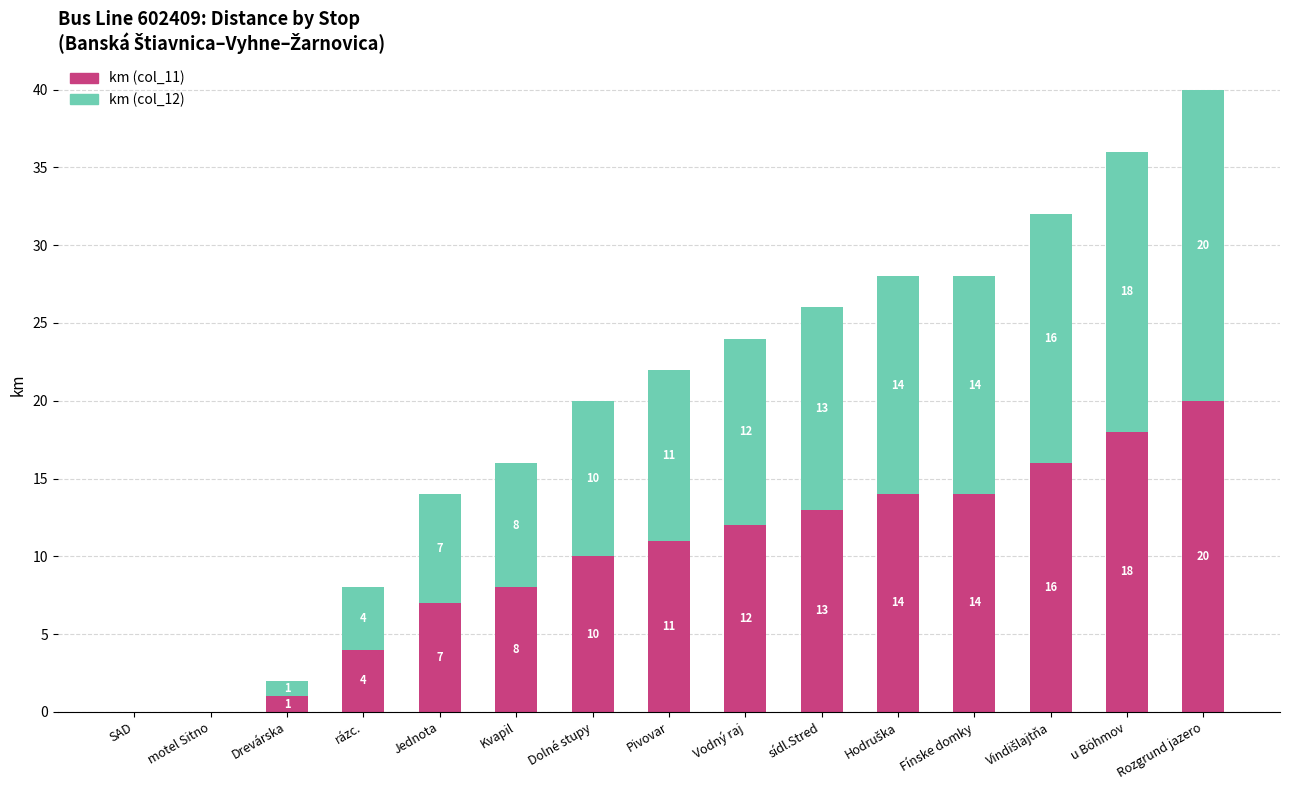

What are all the series names shown in the legend?

km (col_11), km (col_12)